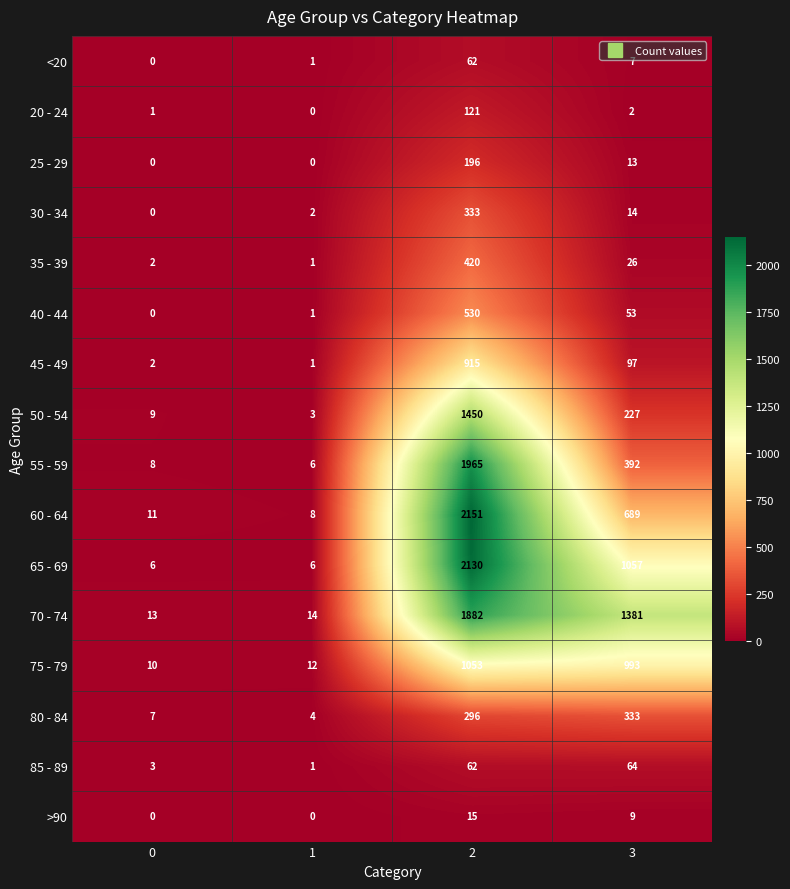

Which series changed the most between 1 and 3?

70 - 74